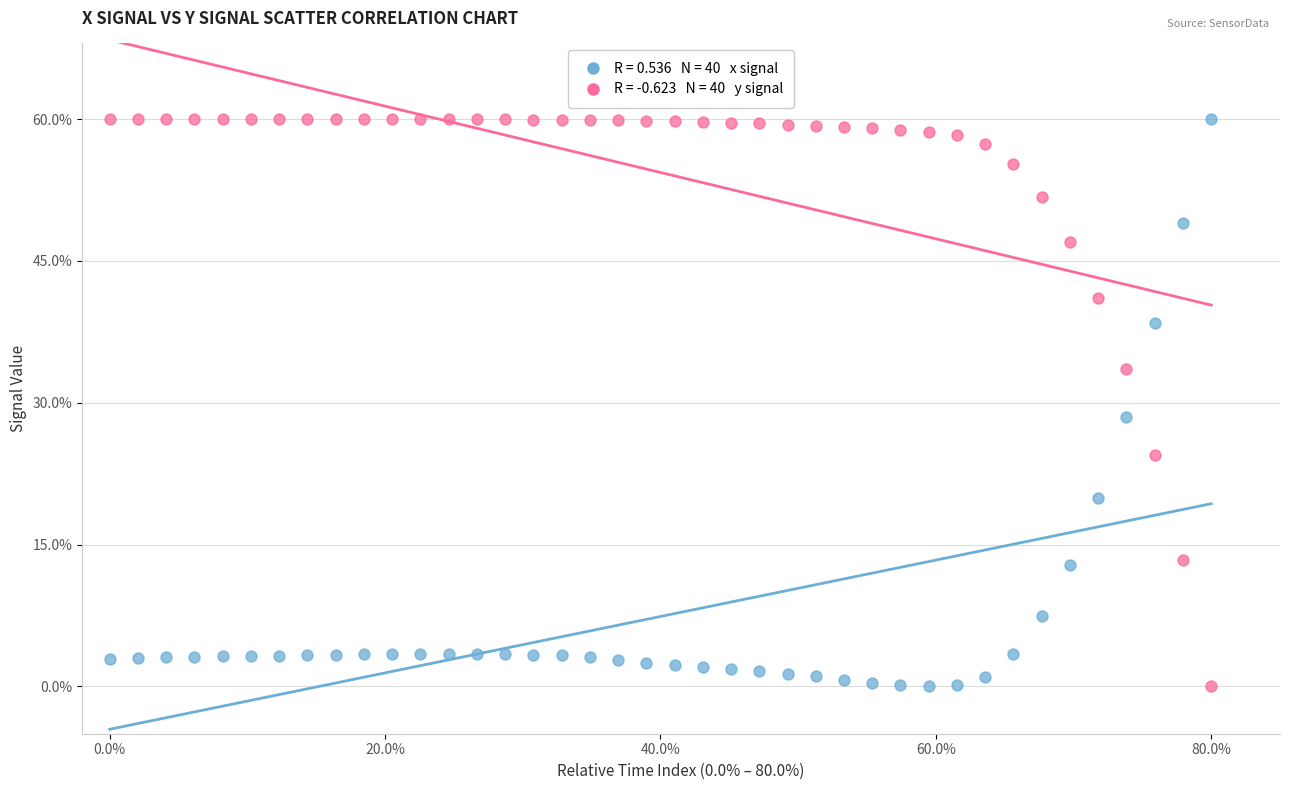

Across all data points, what is the range of Y values (max minus min)?

60.0